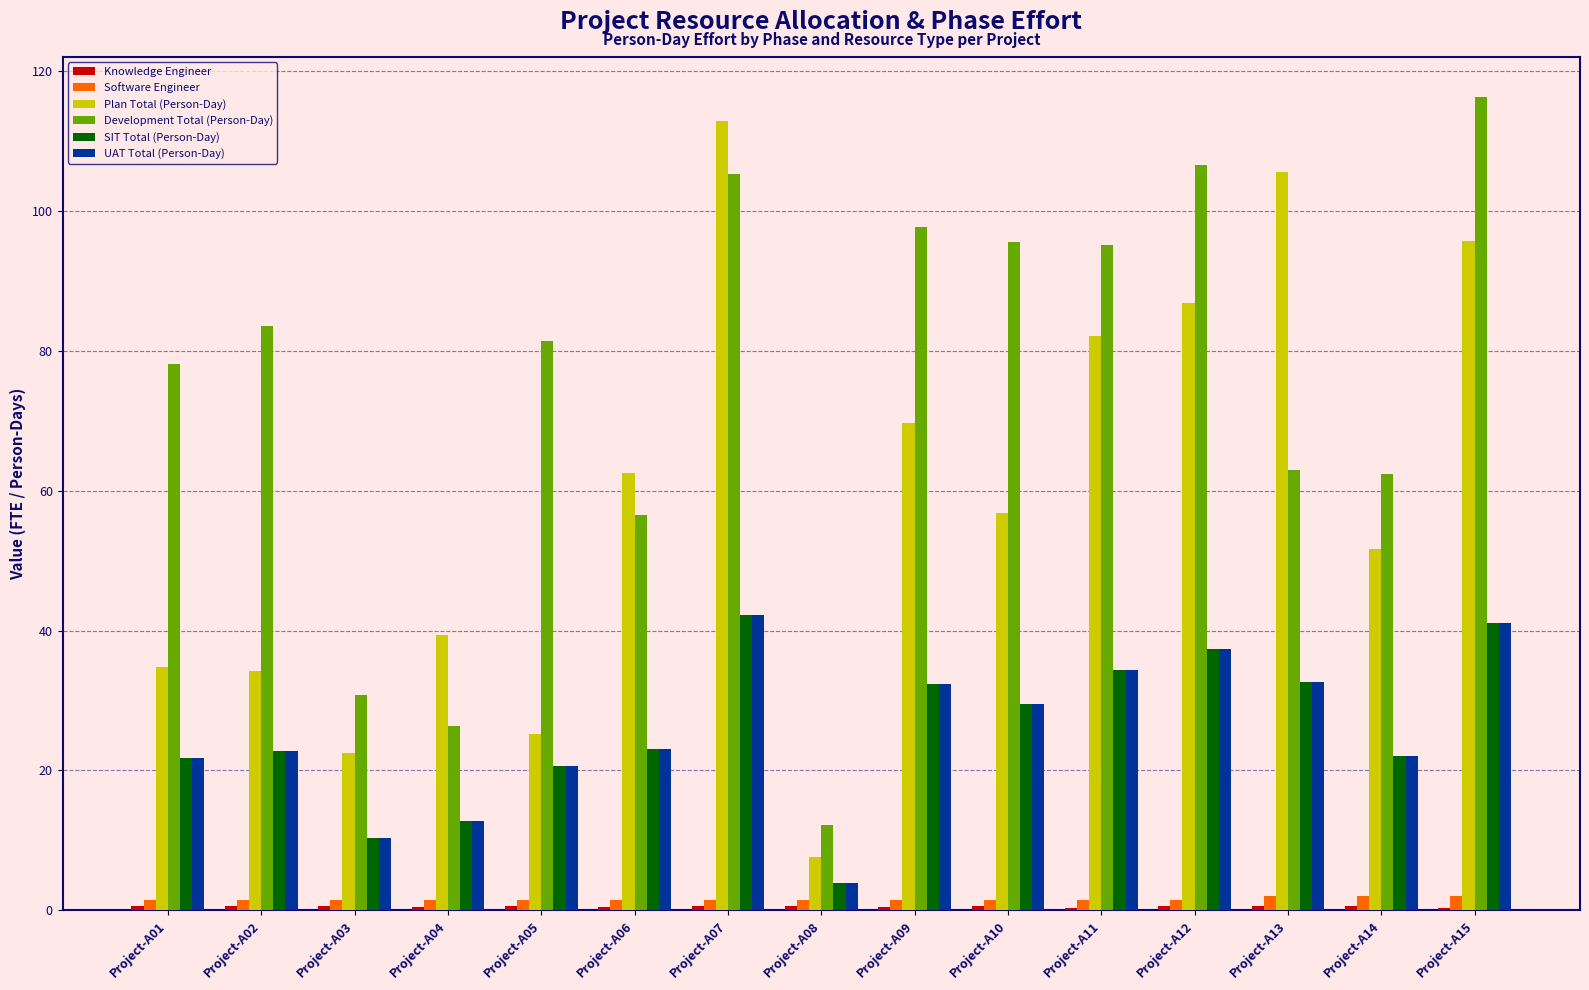

What is the sum of all Development Total (Person-Day) values?

1111.2